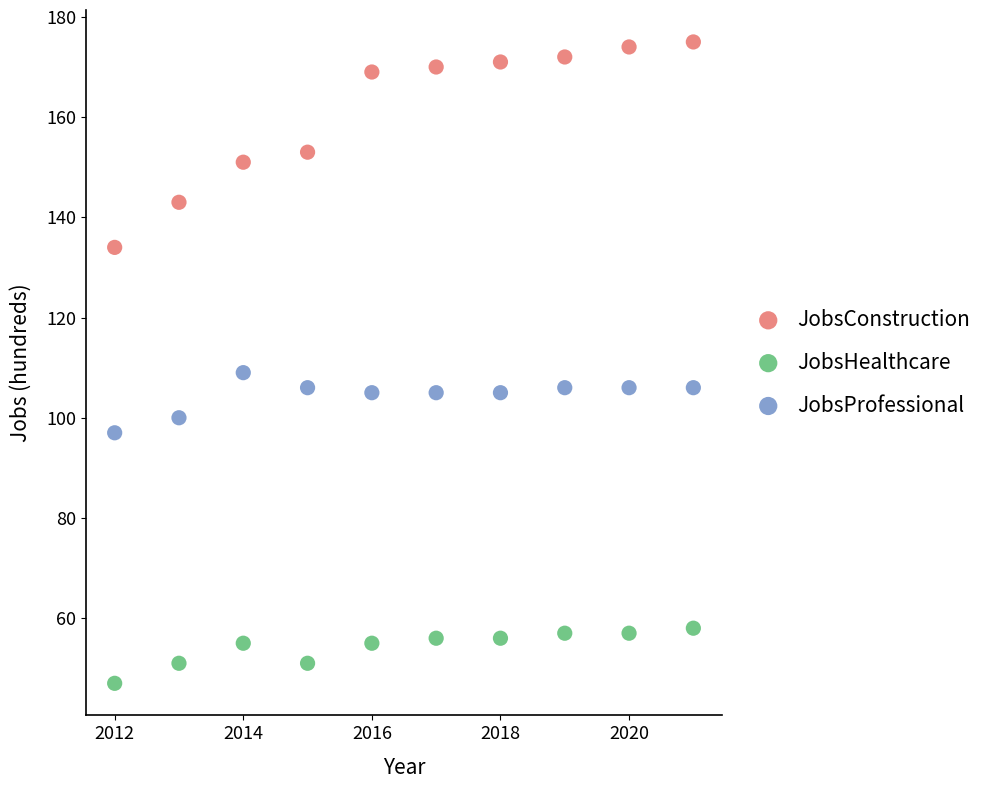

Across all data points, what is the range of X values (max minus min)?

9